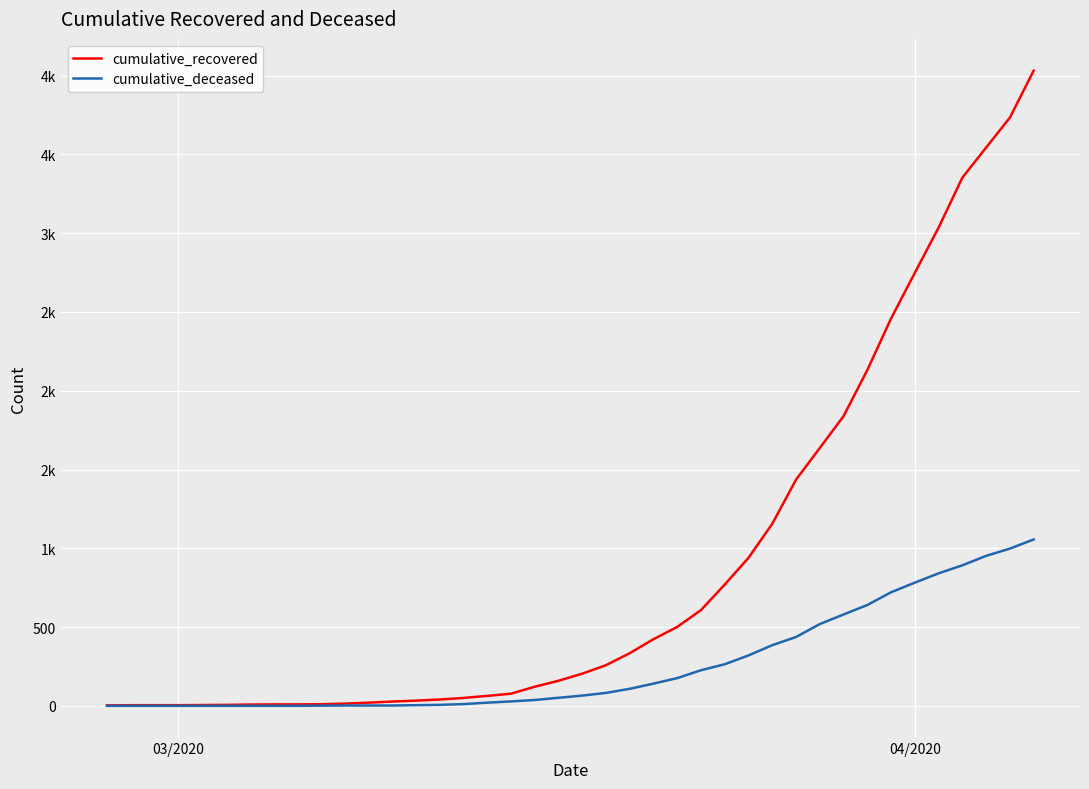

Is this an area chart (filled region under the line)?

No